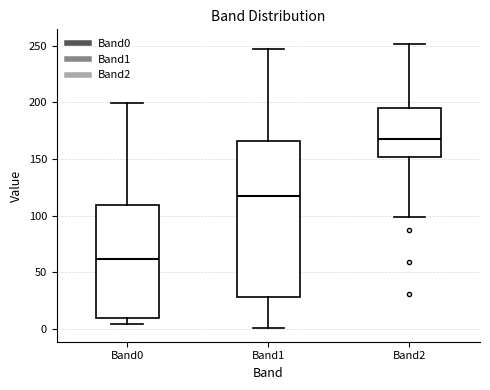

Where is the upper edge of the box for Band0 on the y-axis? The values are not printed on the chart, so give them approximately, as read against the axis.

110